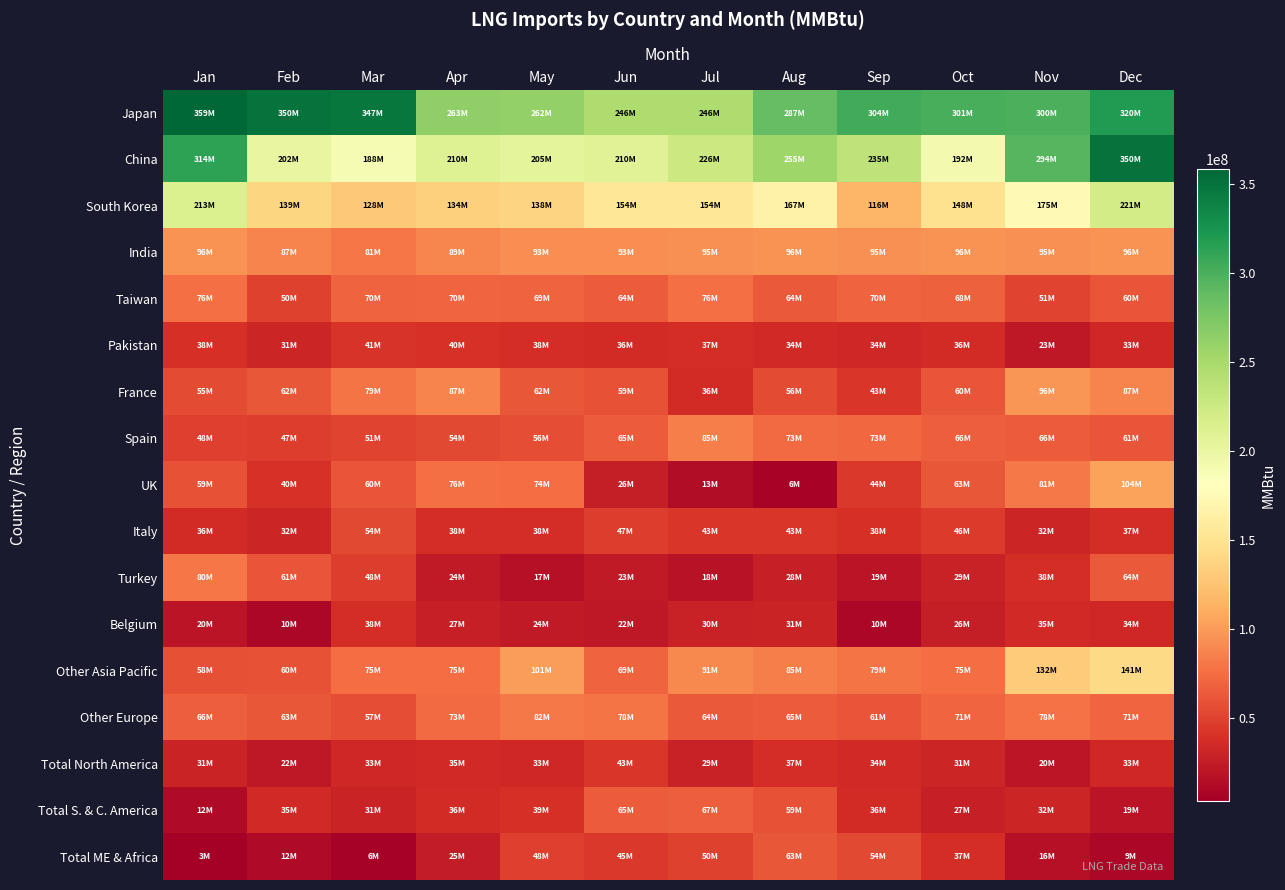

At how many categories does at least one series exceed 262896842?

9